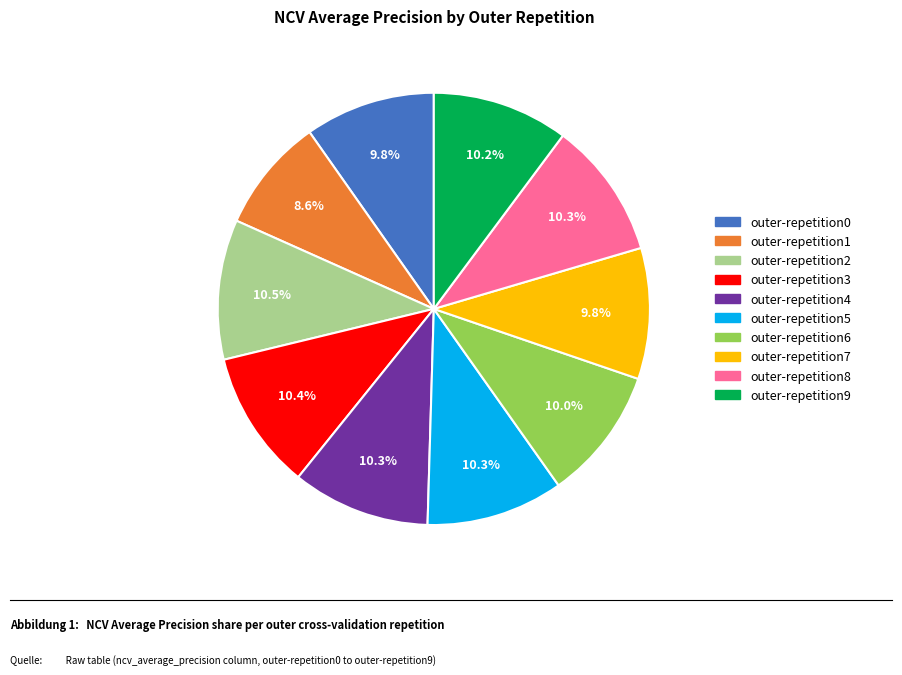

To the nearest percent, what portion does outer-repetition7 represent?

10%